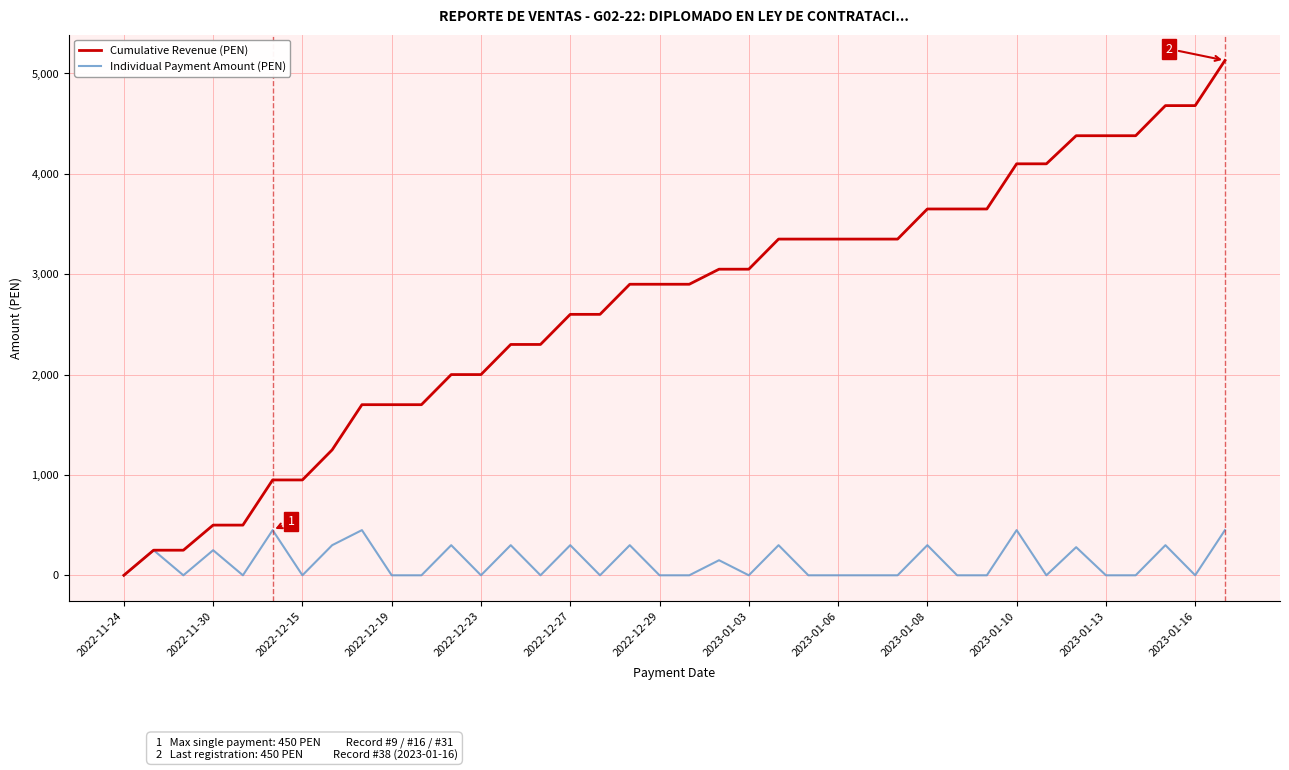

What is the maximum value for Individual Payment Amount (PEN)?

450